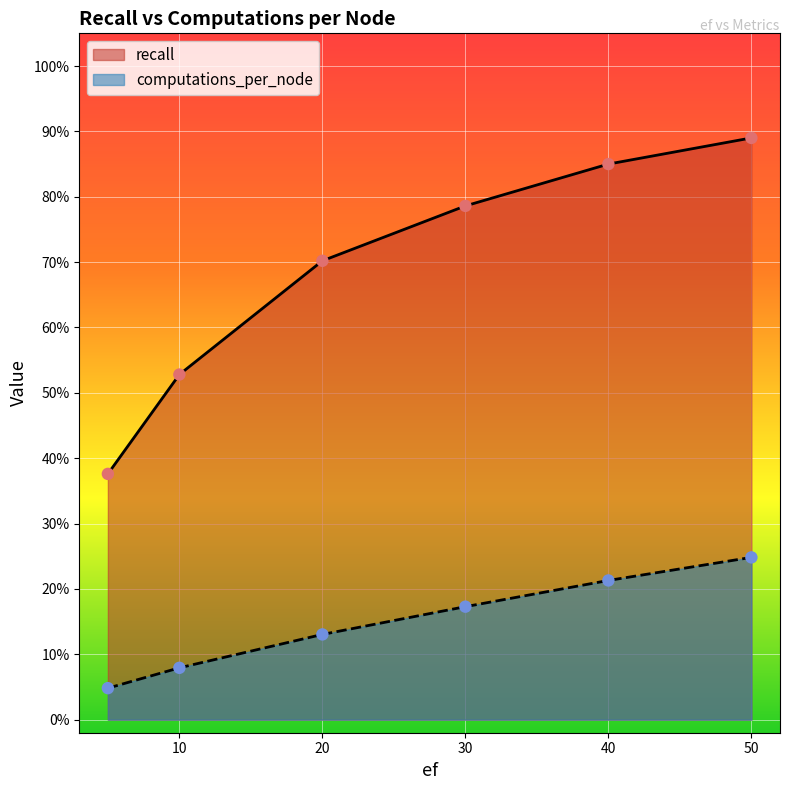

At which category is the sum across all series the highest?

50